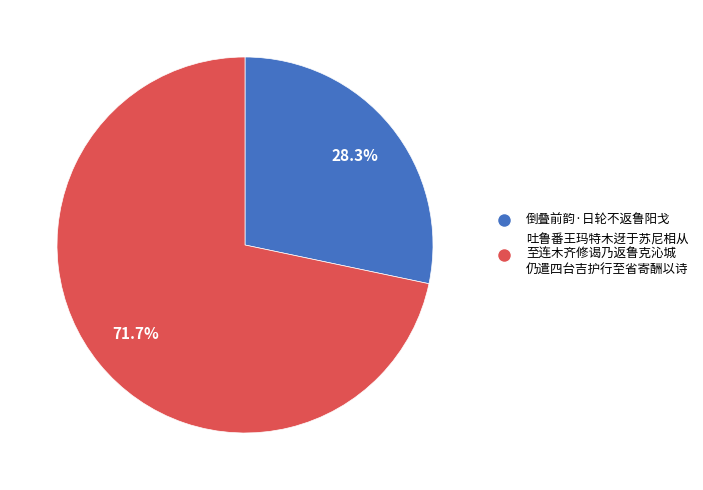

Is there a majority slice in this chart?

Yes